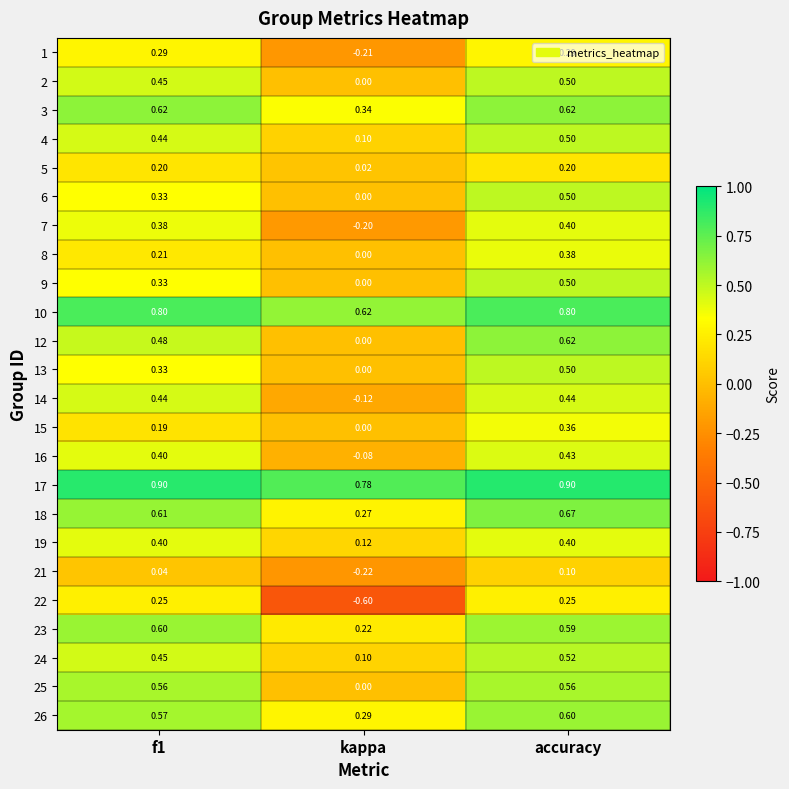

Which category has the highest value in the 7 series?

accuracy